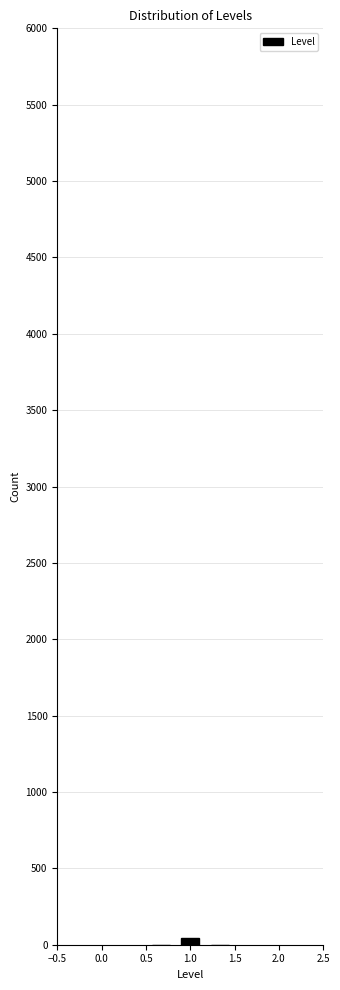

Reading left to right, list every bar in this chart as the range it spans on the x-axis followed by its height. Neither the bar edges nor the heights are printed on the chart, so give them approximately, as read against the axes.

0.50 to 0.85: 0
0.85 to 1.15: under 50
1.15 to 1.50: 0